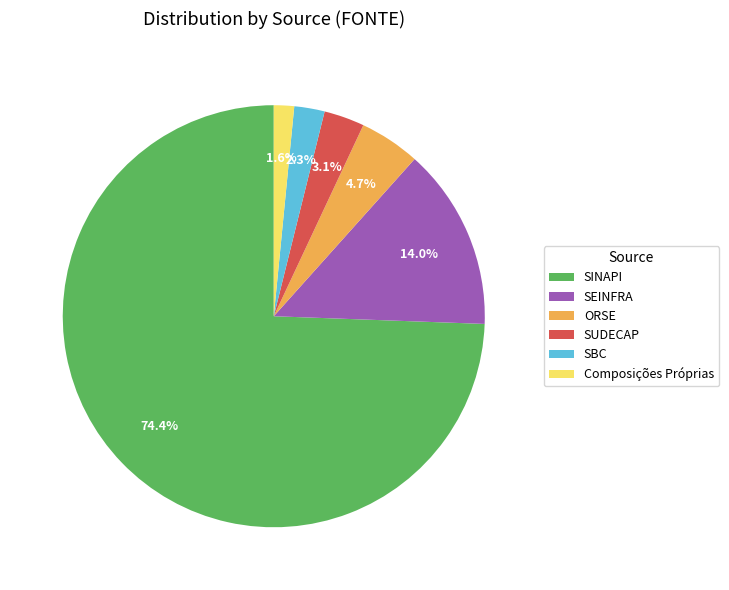

Which has a higher value, ORSE or SINAPI?

SINAPI